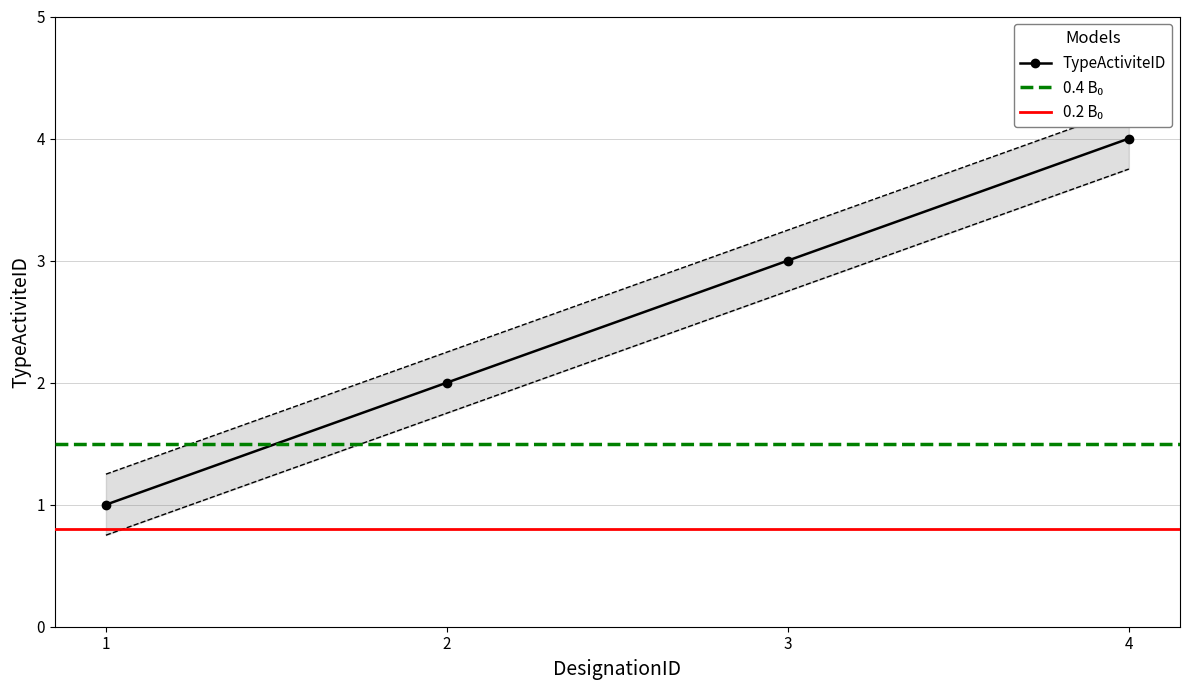

Reading right to left, transcribe all the data shown in this chart.

4	3	2	1